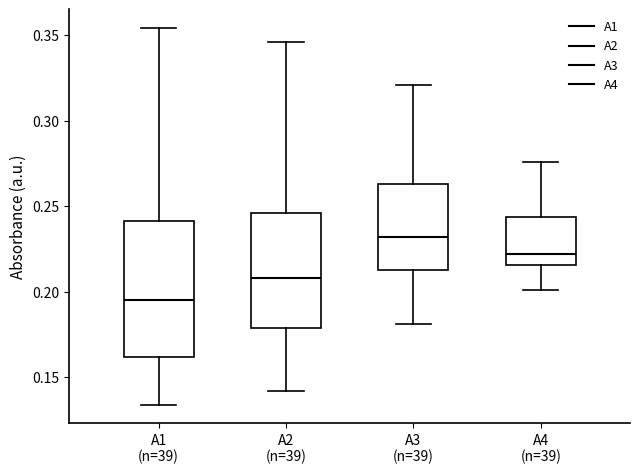

Which box has the lowest median line?

A1 (n=39)